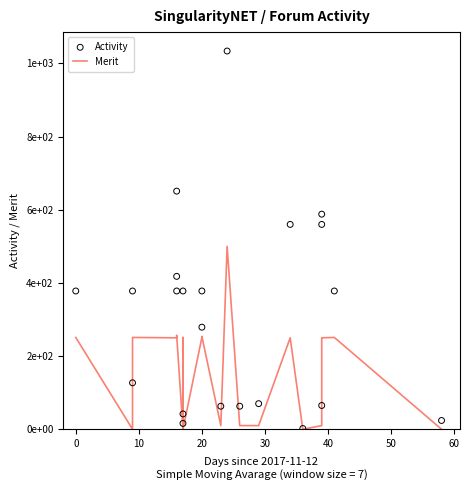

Which series has the largest Y range (max minus min)?

Activity